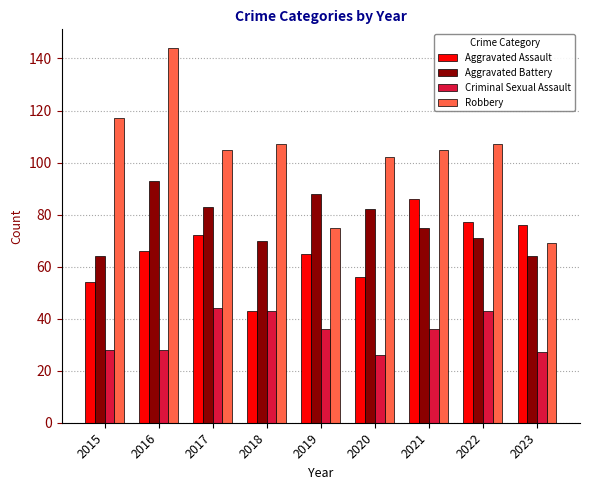

At which label is Aggravated Battery closest to 78?

2021